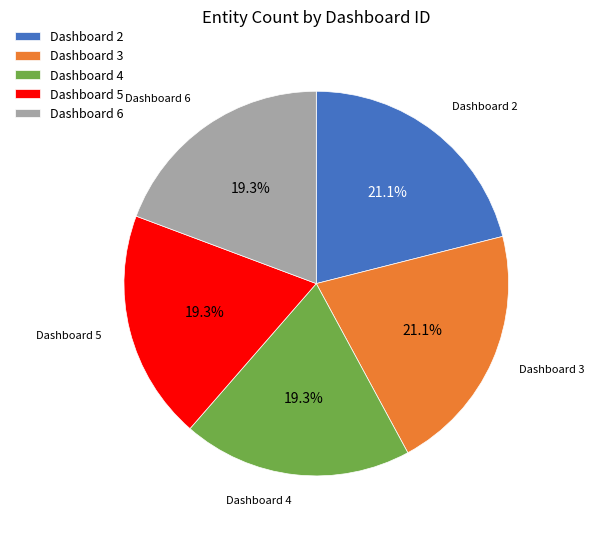

How many slices are in this pie chart?

5